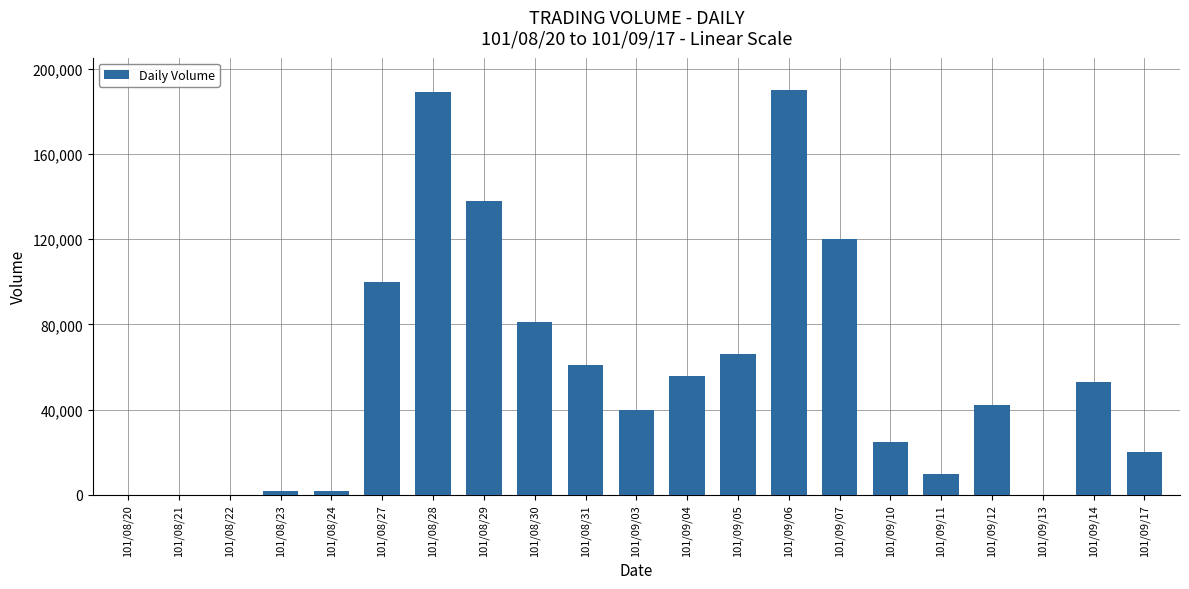

What is the sum of all values?

1195000